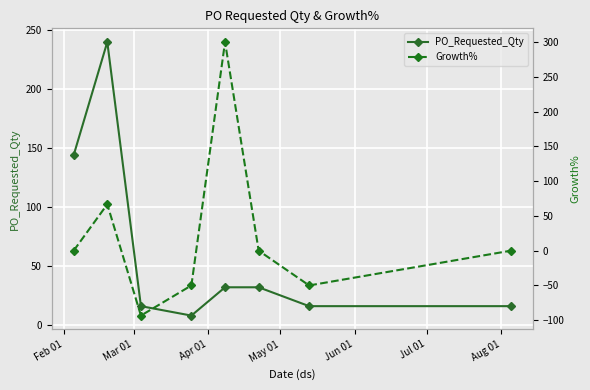

How many values in the Growth% series are below 0?

3